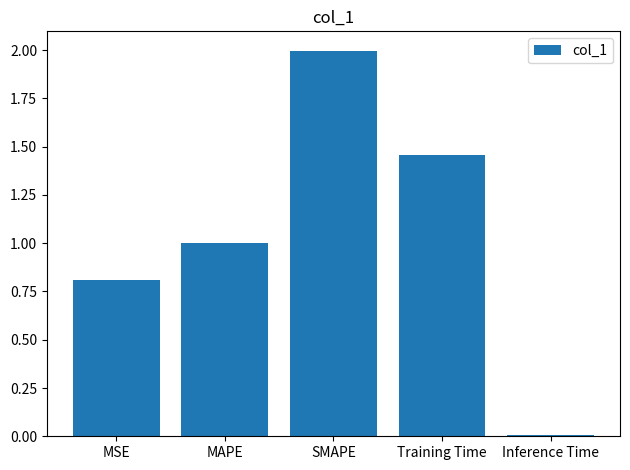

What is the difference between the values at MAPE and Inference Time?

1.0